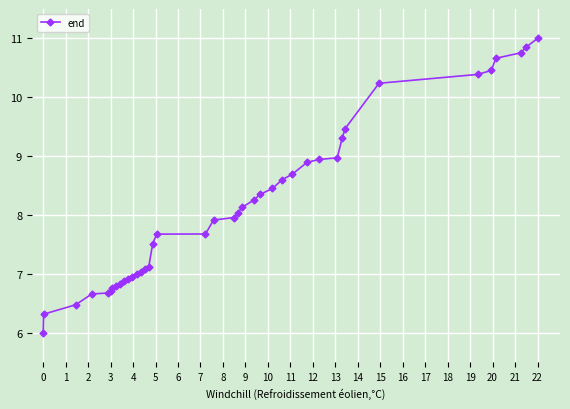

Reading left to right, transcribe all the data shown in this chart.

6.0	6.3	6.5	6.7	6.7	6.7	6.8	6.8	6.8	6.9	6.9	7.0	7.0	7.0	7.1	7.1	7.5	7.7	7.7	7.9	8.0	8.0	8.1	8.3	8.3	8.5	8.6	8.7	8.9	8.9	9.0	9.3	9.5	10.2	10.4	10.5	10.7	10.8	10.9	11.0